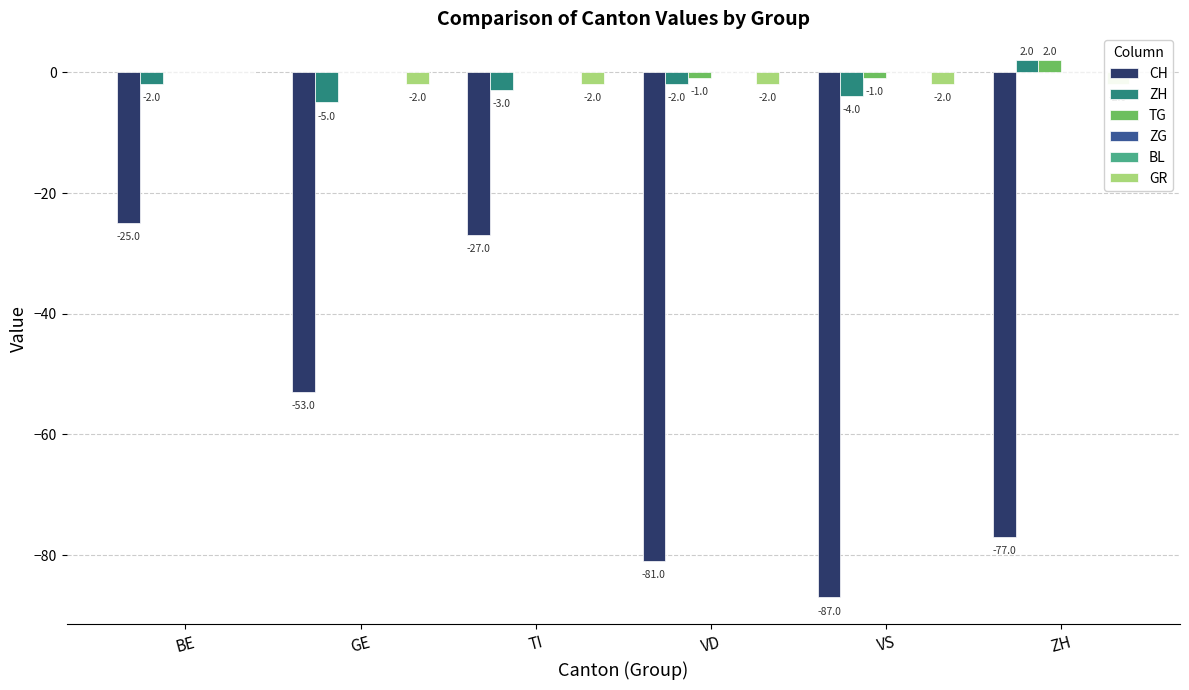

What is the lowest value of the CH series?

-87